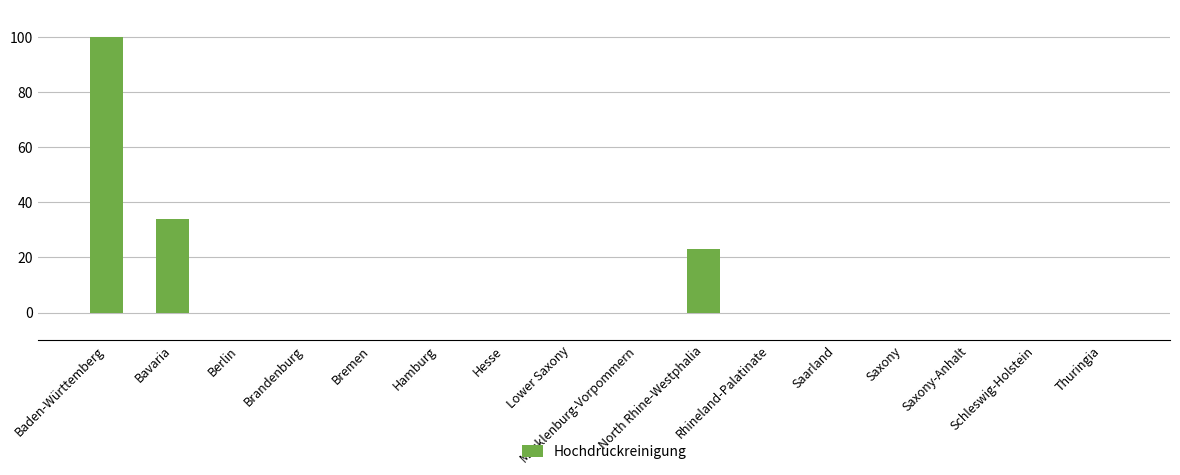

Which category has the highest value across all series?

Baden-Württemberg